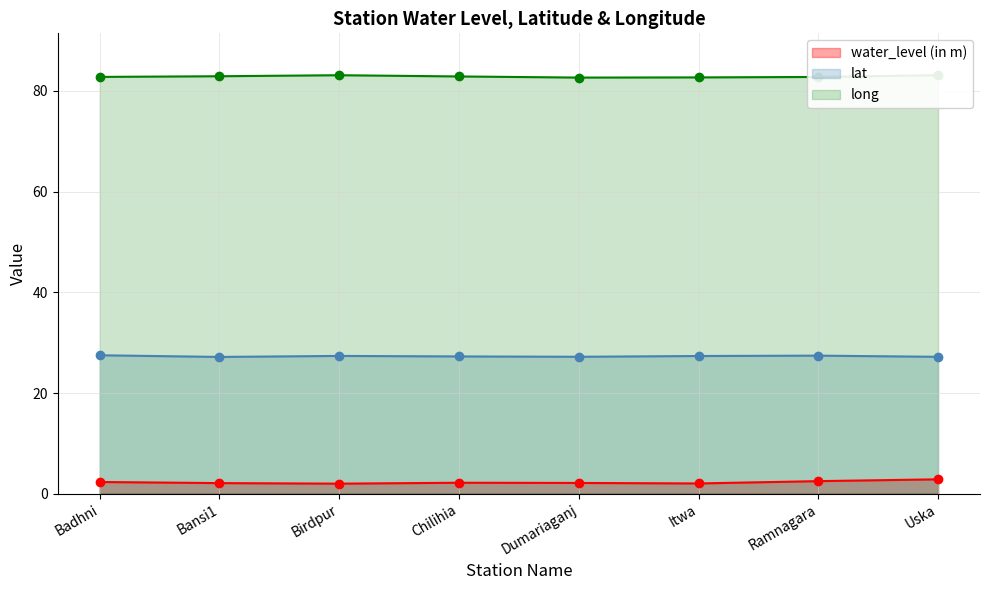

What is the label of the 2nd point from the left?

Bansi1